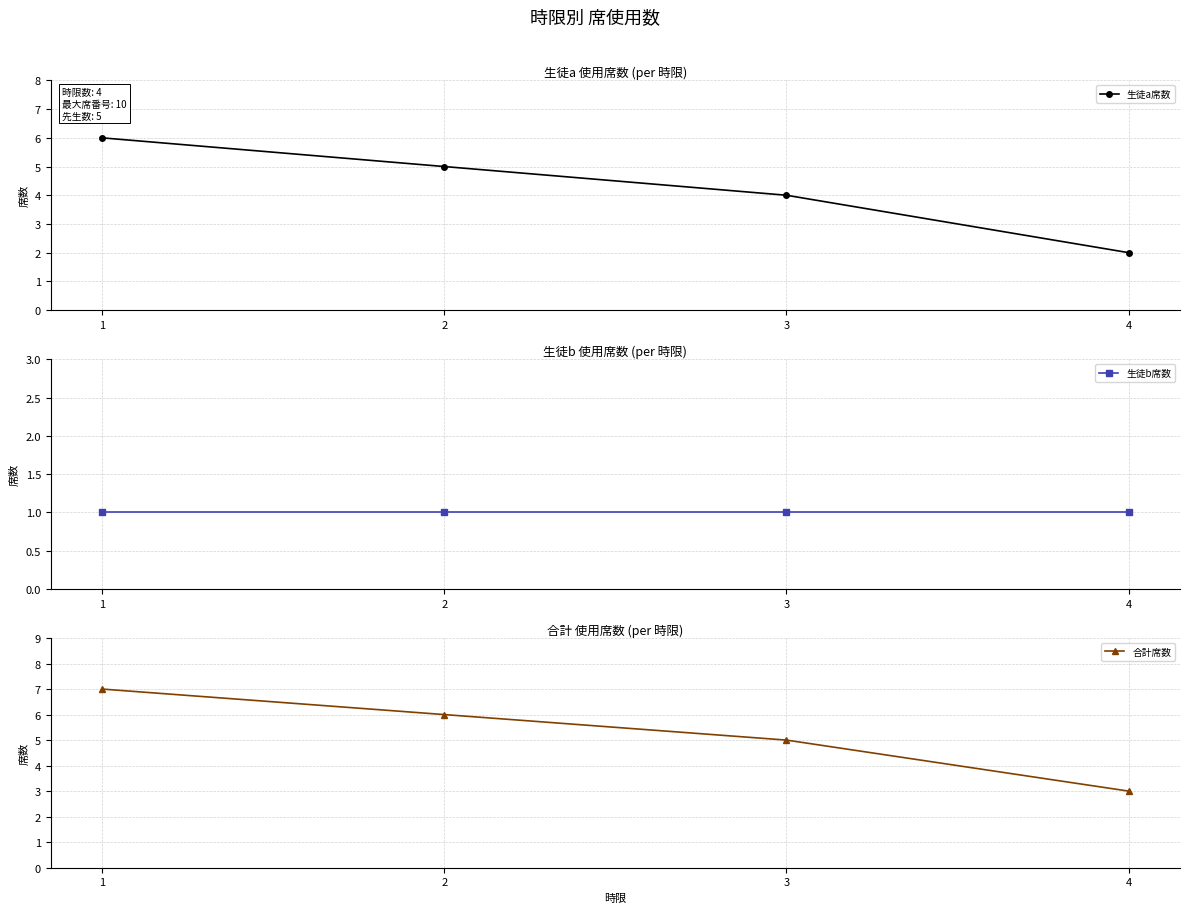

Which category has the lowest value across all series?

1